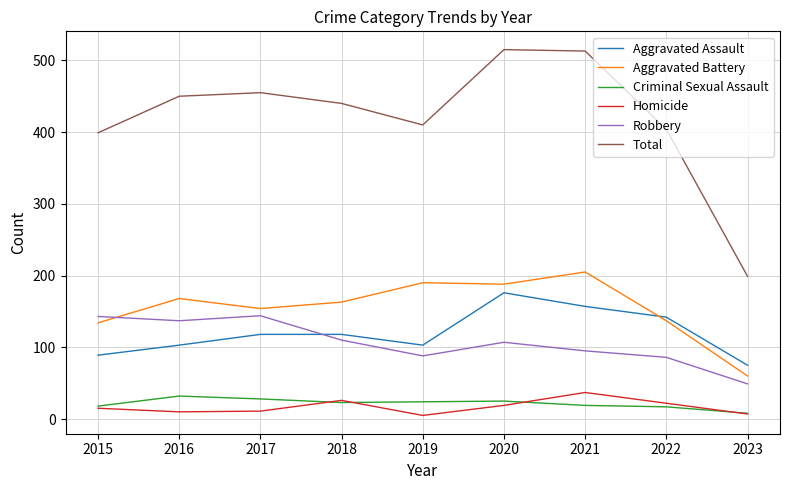

Is the value of Aggravated Battery at 2023 greater than the value of Total at 2022?

No